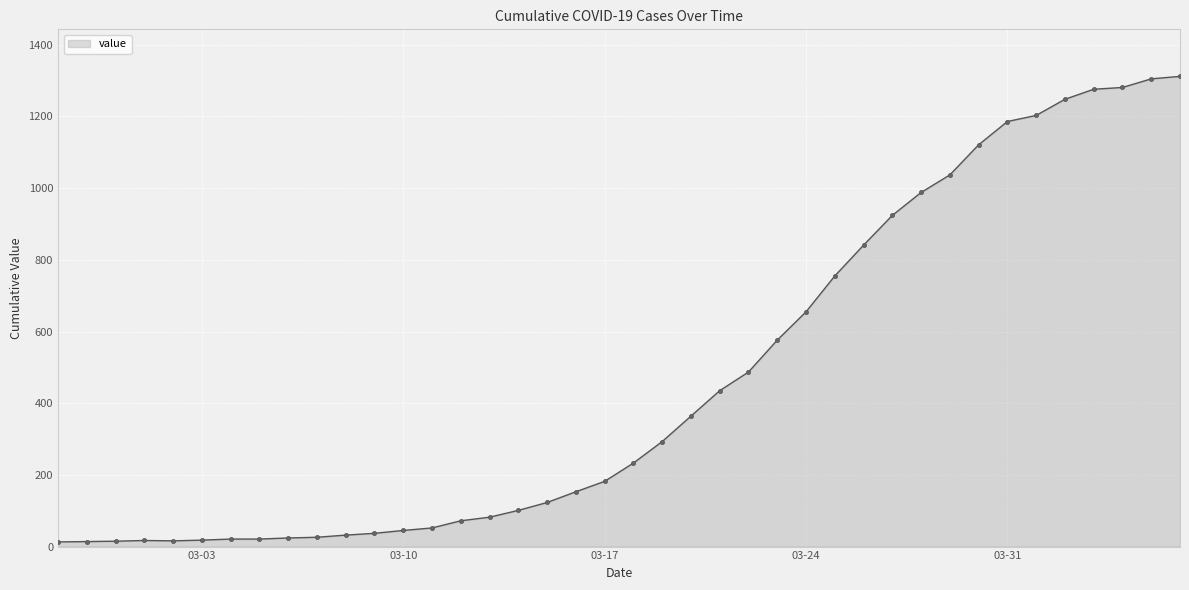

What is the value of the 7th point from the left?

21